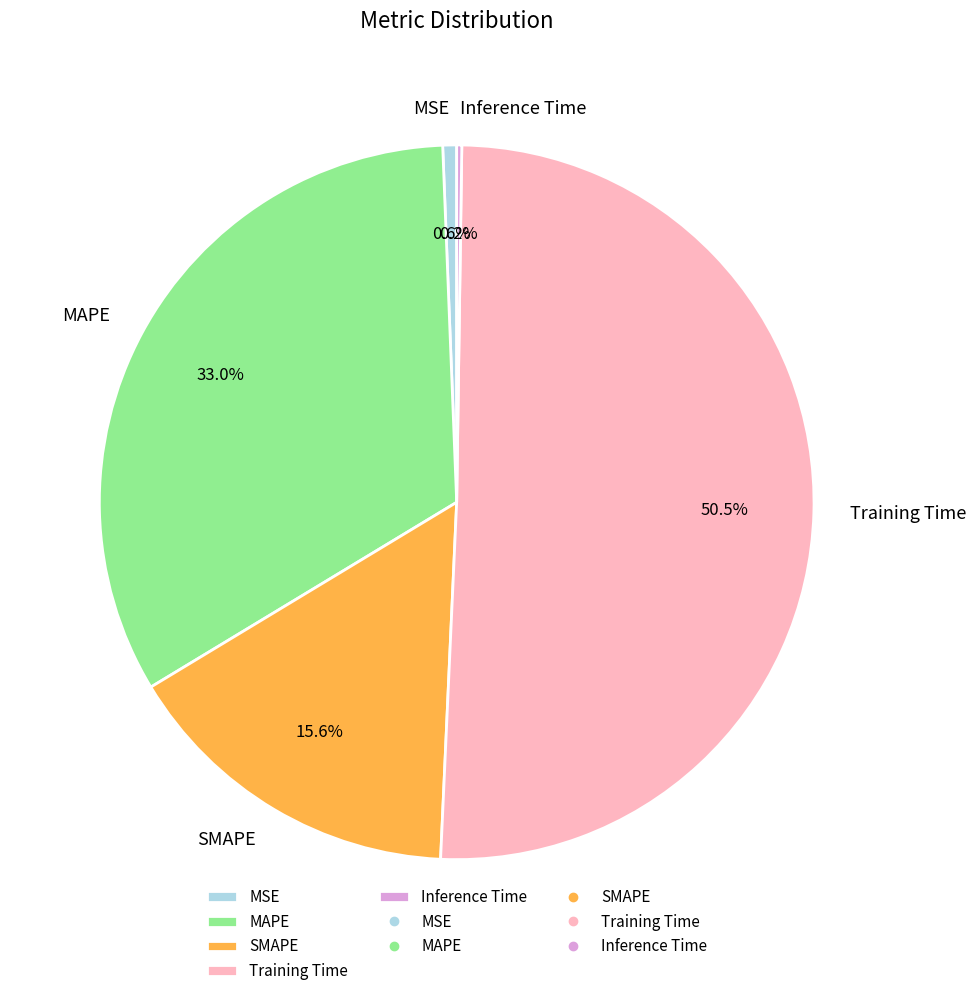

Which slice represents more than half of the pie?

Training Time